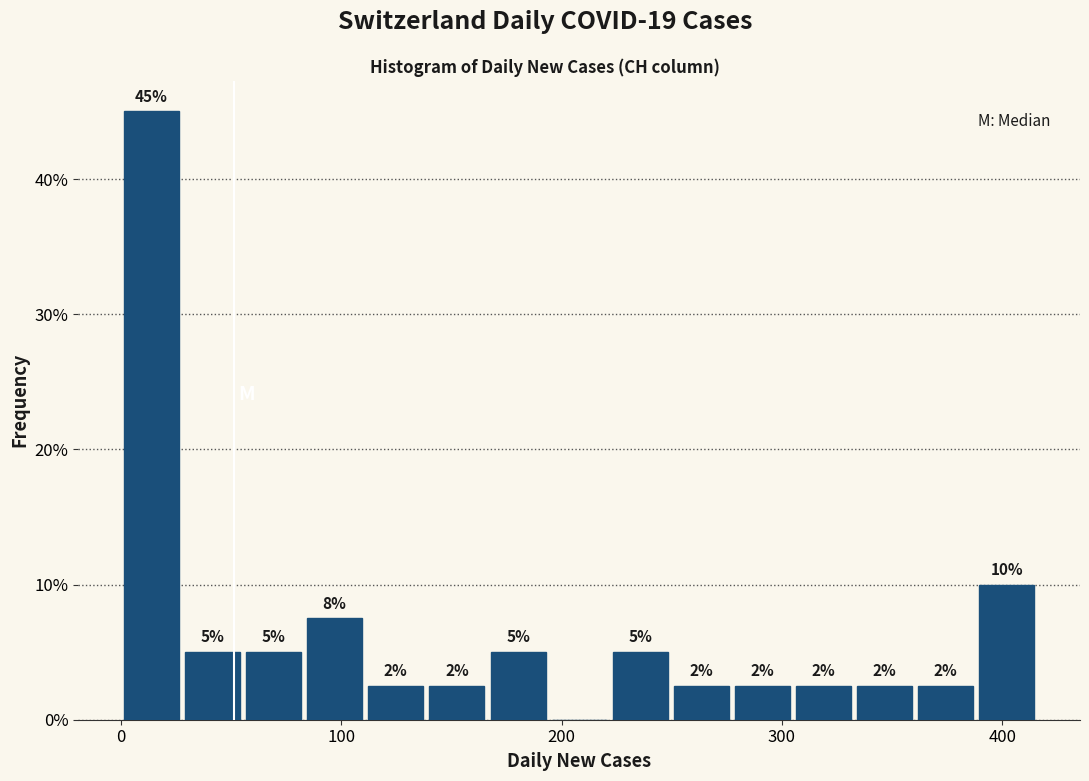

Around what value on the x-axis is the tallest bar? Give the approximate position of its centre, as read against the axis.

10